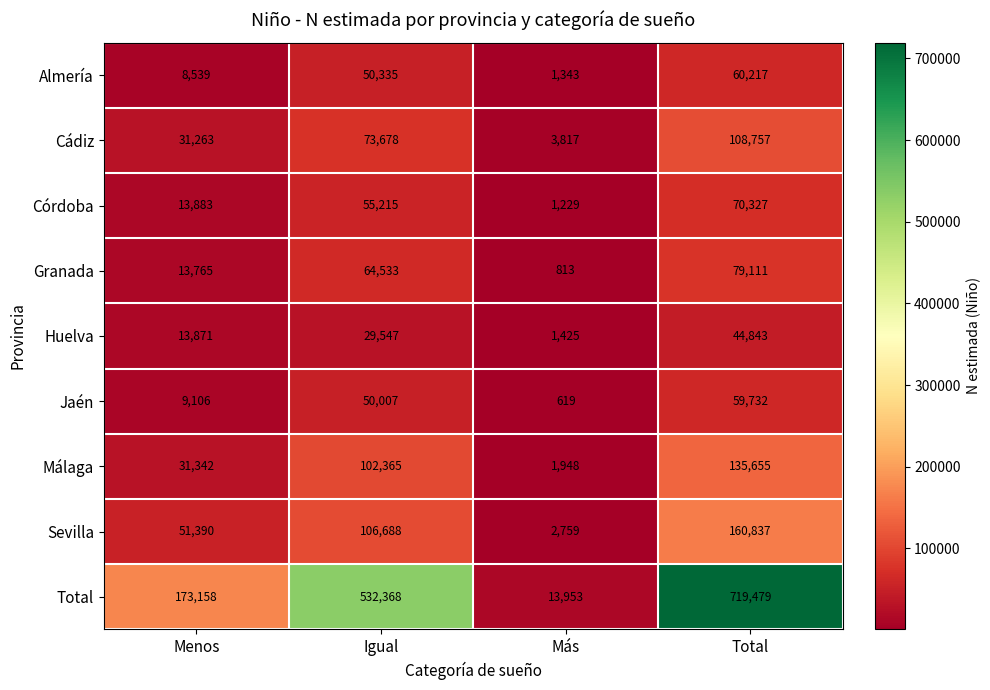

What is the total value across all series at Más?

27906